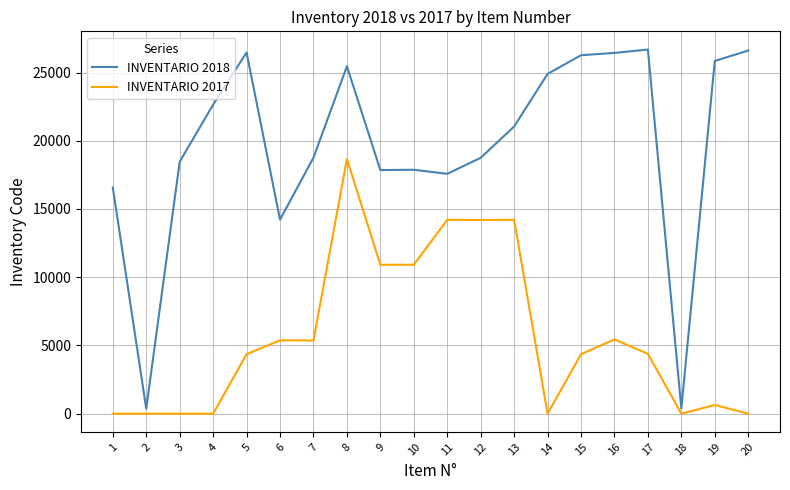

List the series in order of their peak value, lowest first.

INVENTARIO 2017, INVENTARIO 2018